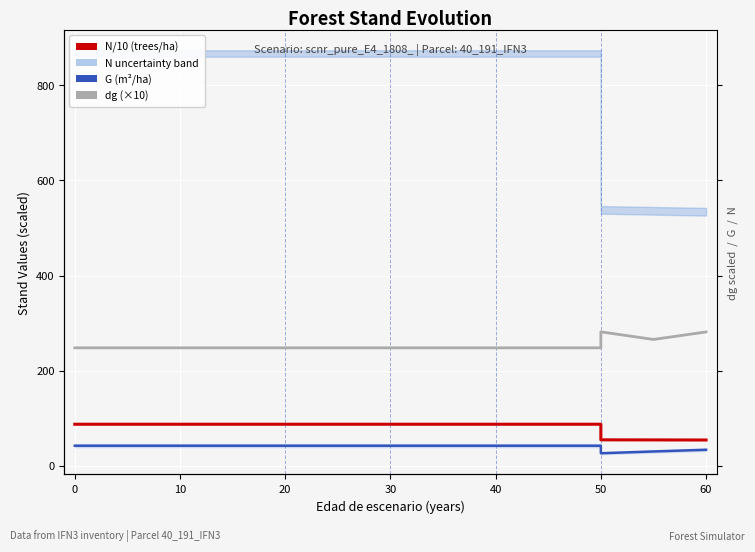

List the series in order of their overall mean, lowest first.

G (m²/ha), N/10 (trees/ha), dg (×10)